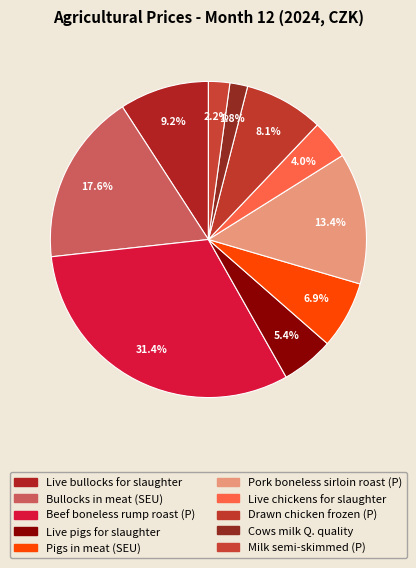

How many segments does this pie chart have?

10